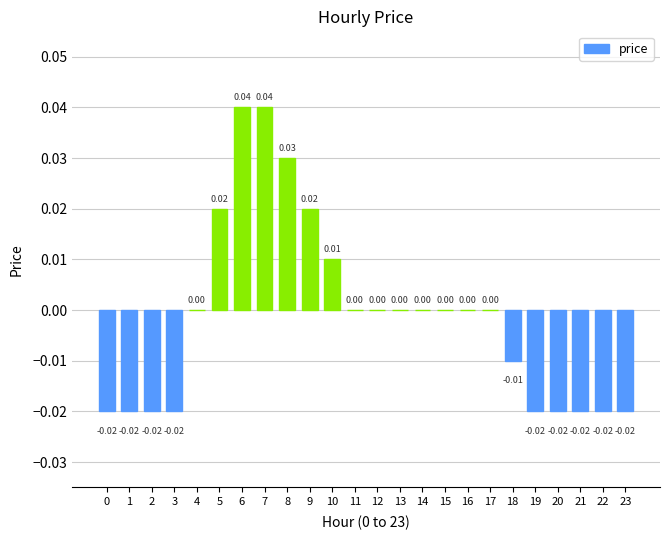

Which has a higher value, 16 or 3?

16